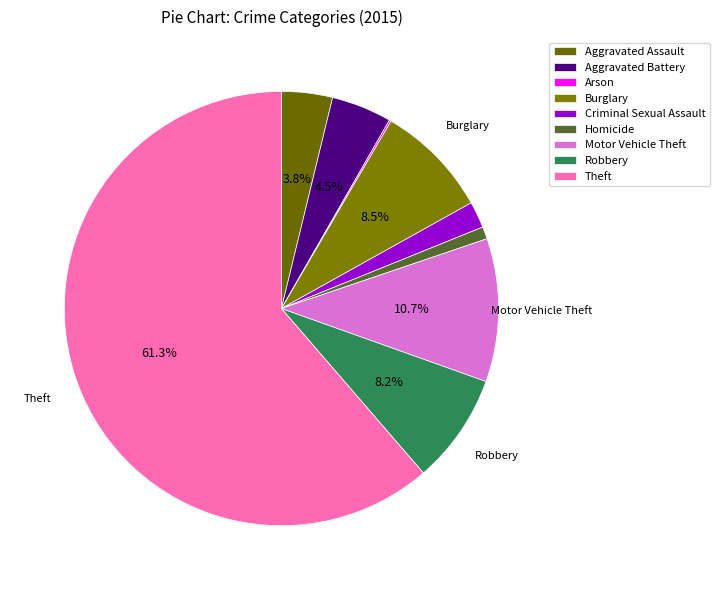

What is the largest slice in the pie chart?

Theft